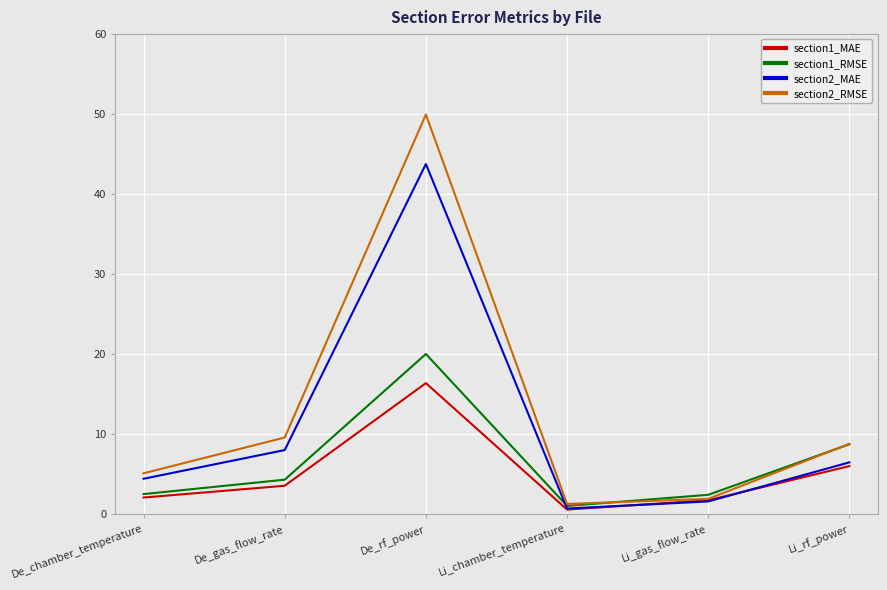

List the series in order of their overall mean, lowest first.

section1_MAE, section1_RMSE, section2_MAE, section2_RMSE